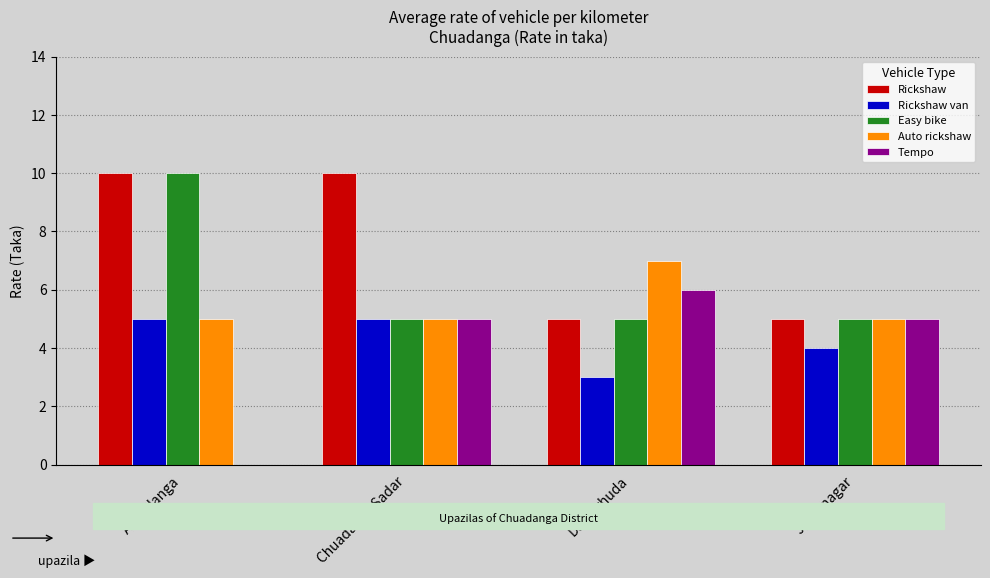

Which series has the widest spread of values?

Tempo